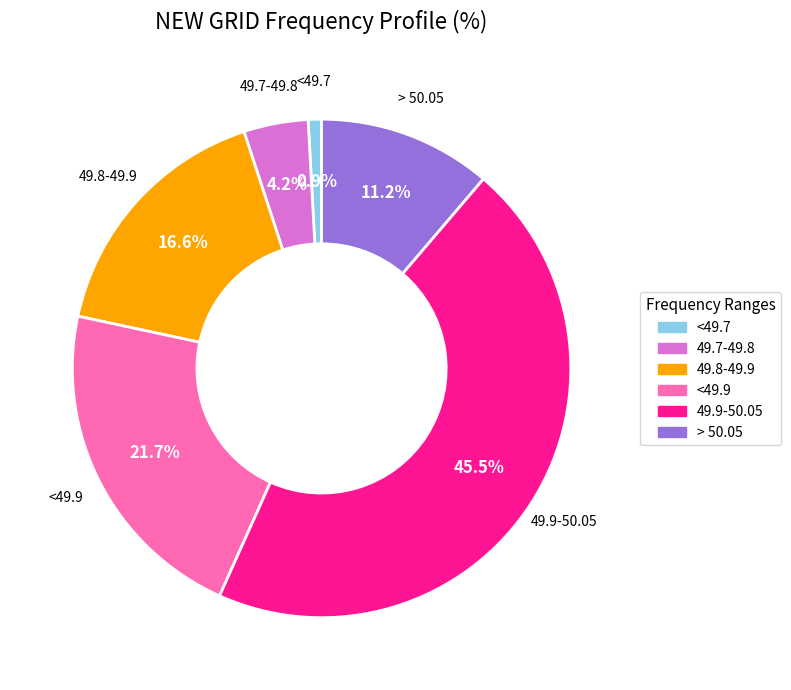

What percentage is NOT represented by 49.9-50.05?

54.5%